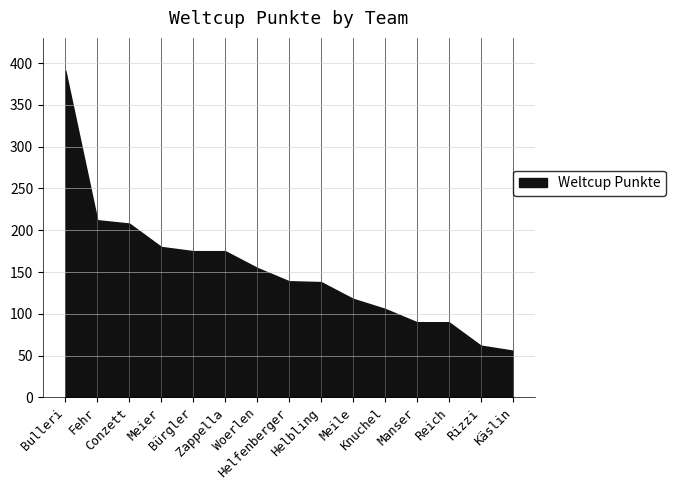

What is the difference between the maximum and minimum values?

335